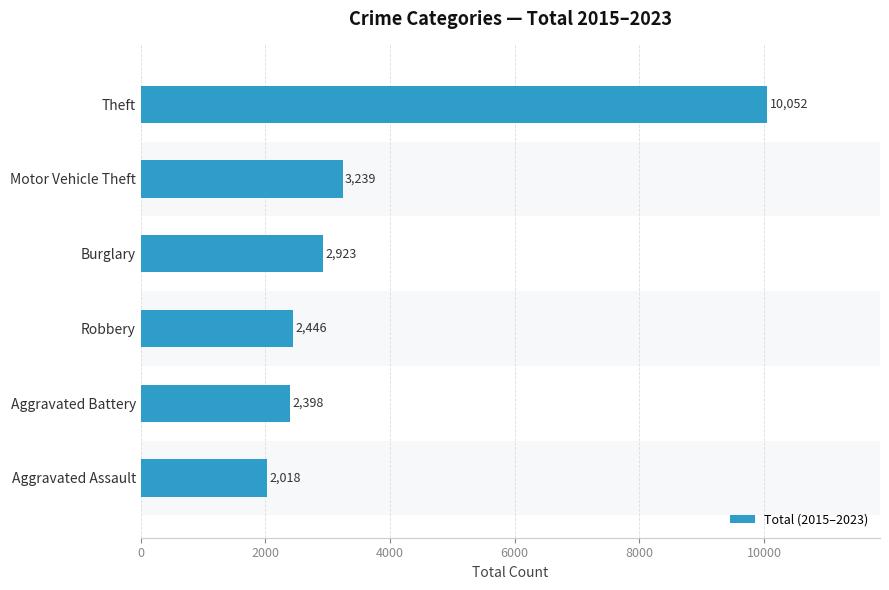

Reading bottom to top, extract all data points from this chart.

2018	2398	2446	2923	3239	10052